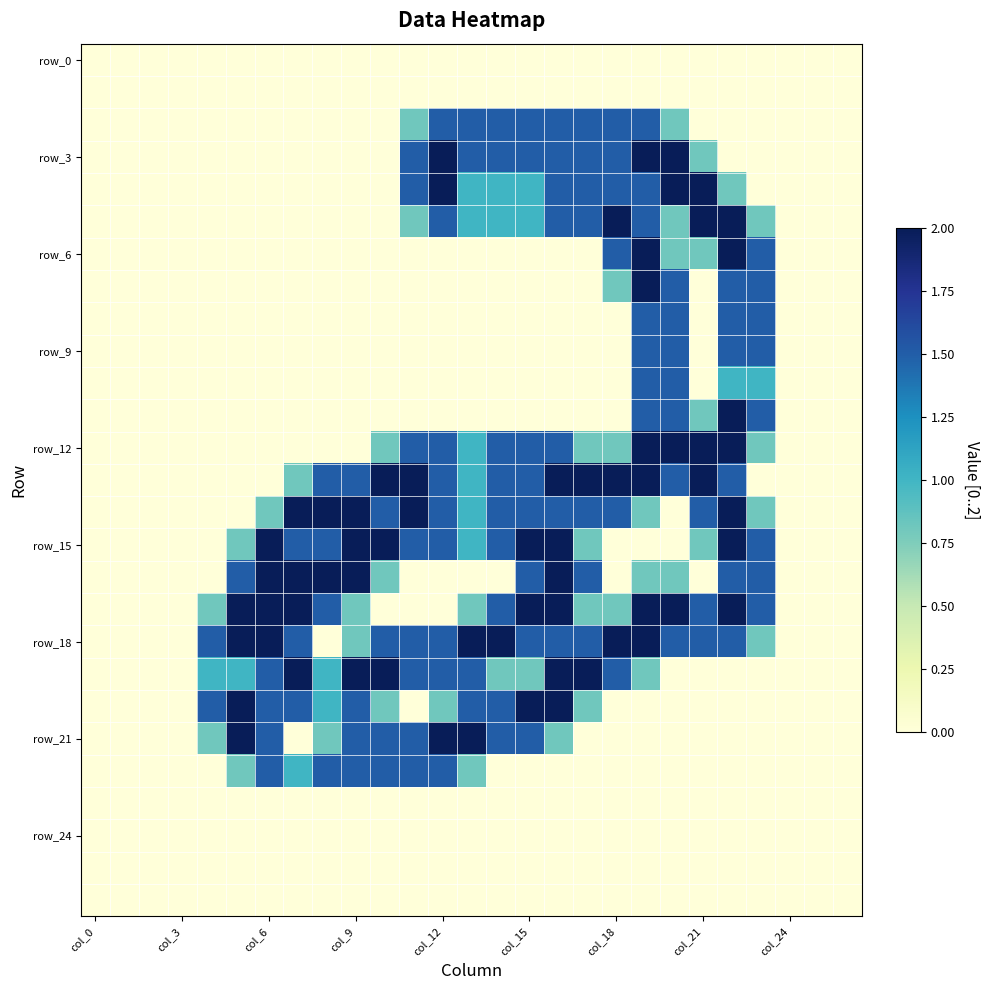

At which category is the sum across all series the highest?

19